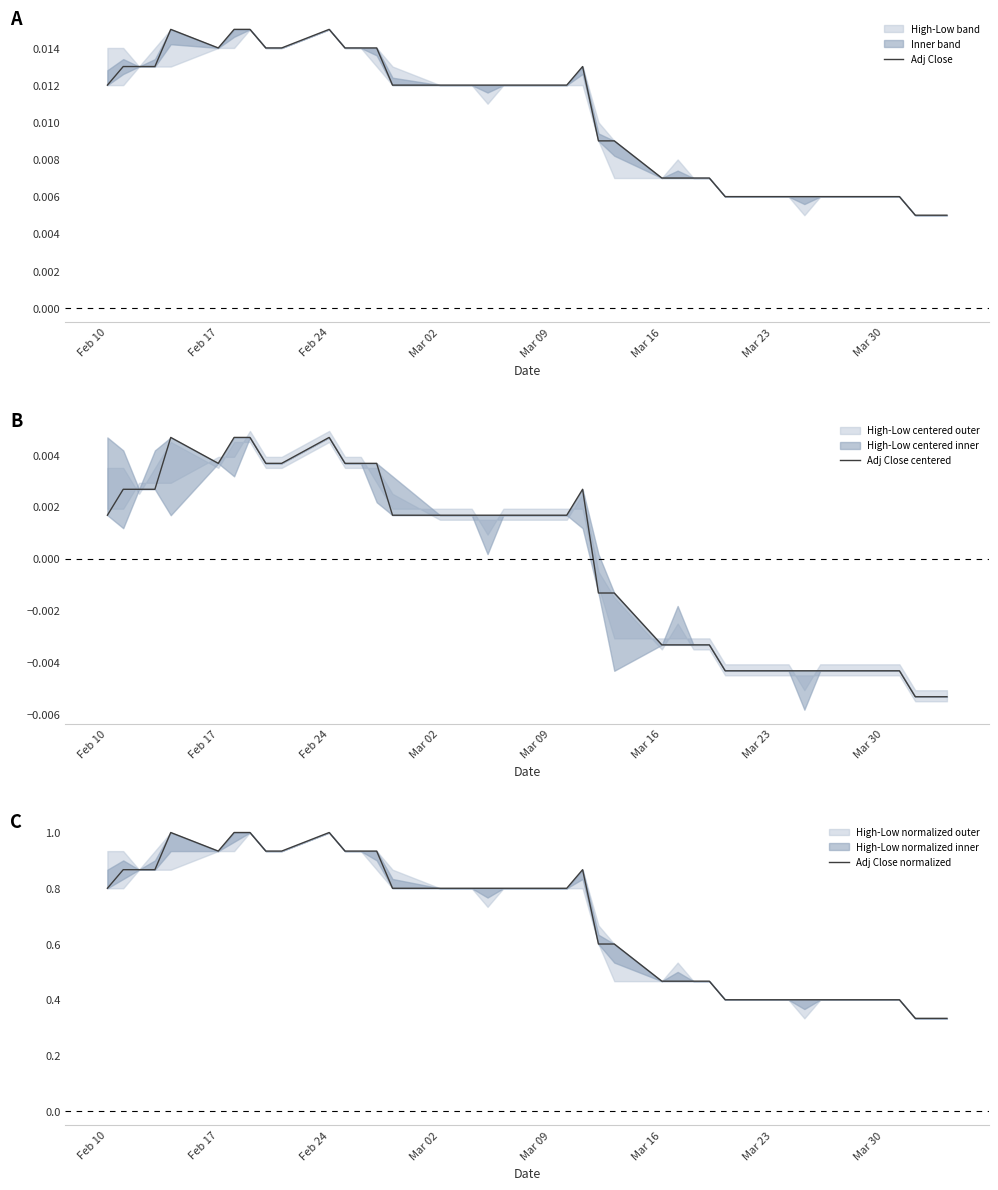

True or false: Adj Close normalized has a value of 0.2 at Mar 16.

False